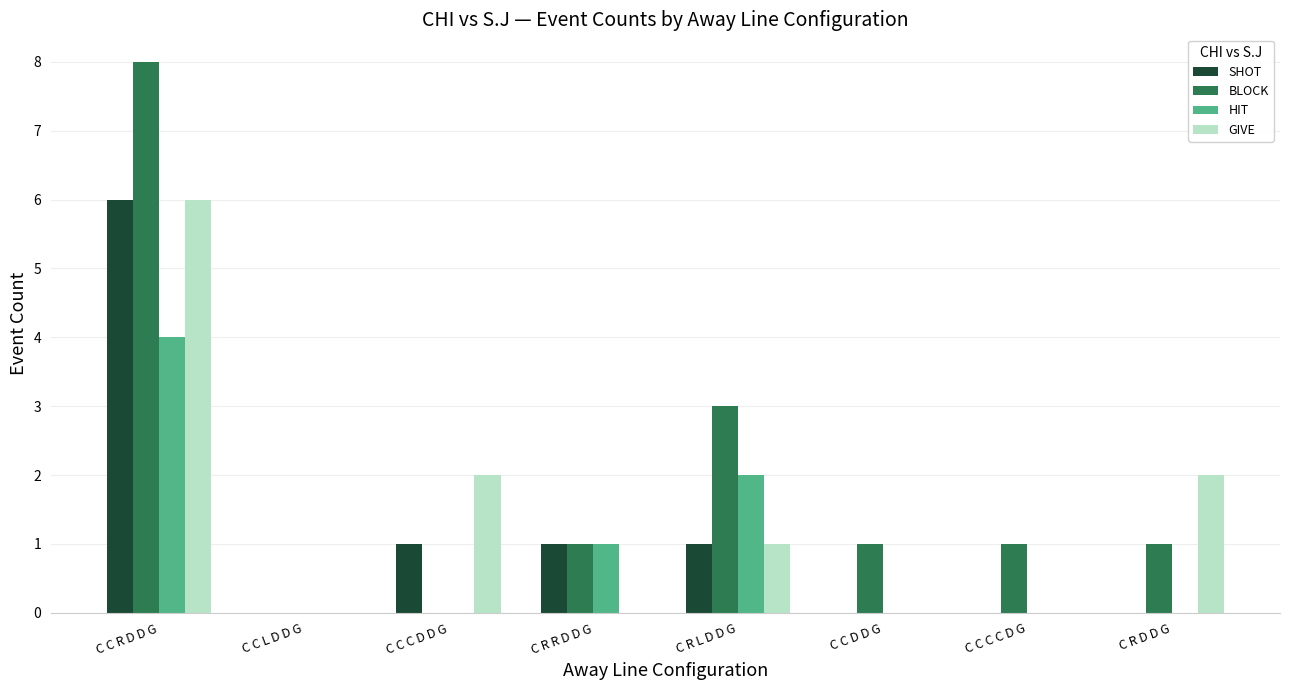

Between C C R D D G and C C D D G, which series saw the biggest shift?

BLOCK